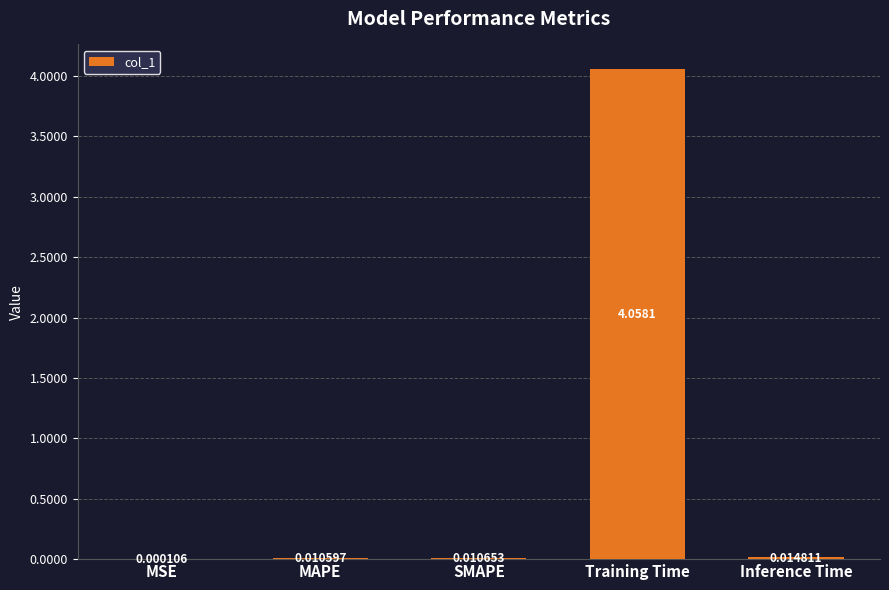

At which label is the value closest to 2?

Inference Time